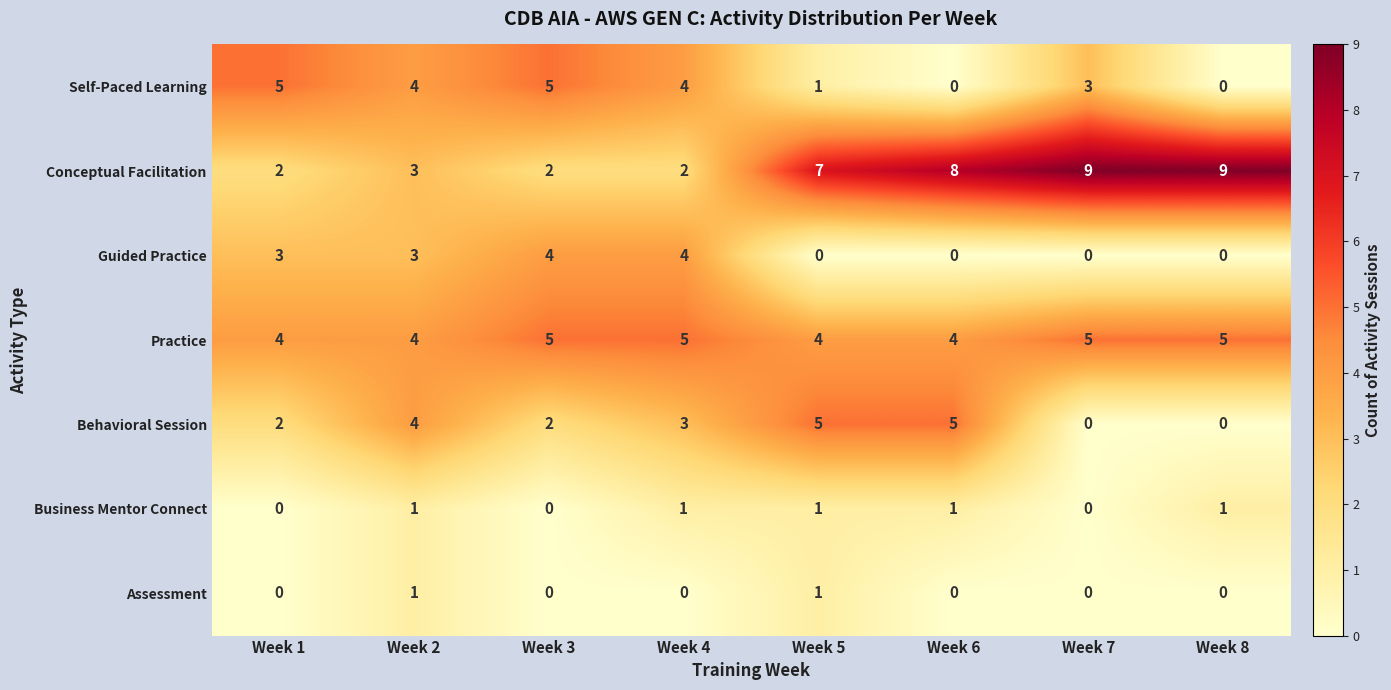

What is the total value across all series at Week 1?

16